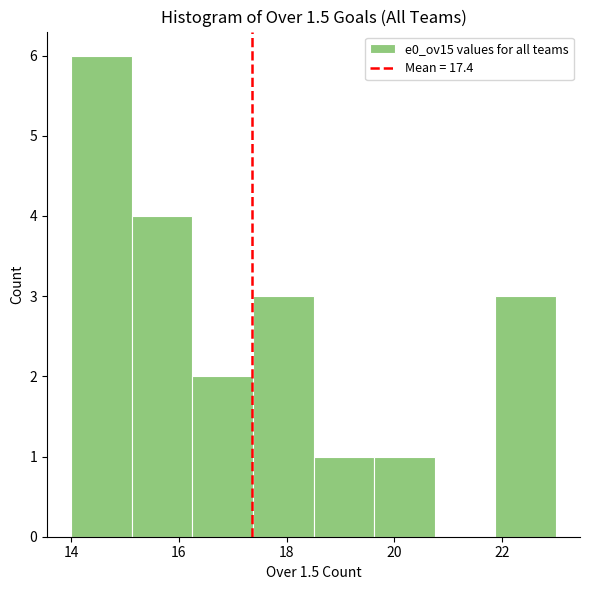

Reading left to right, list every bar in this chart as the range it spans on the x-axis followed by its height. Neither the bar edges nor the heights are printed on the chart, so give them approximately, as read against the axes.

14.0 to 15.2: 6
15.2 to 16.2: 4
16.2 to 17.4: 2
17.4 to 18.6: 3
18.6 to 19.6: 1
19.6 to 20.8: 1
20.8 to 21.8: 0
21.8 to 23.0: 3